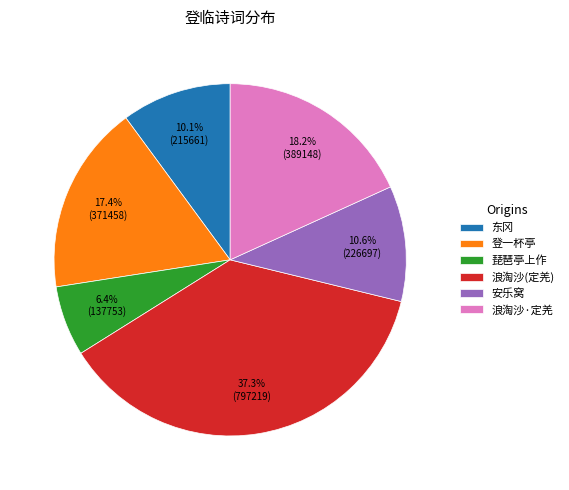

To the nearest percent, what is the difference between the largest and smallest slice percentages?

31%